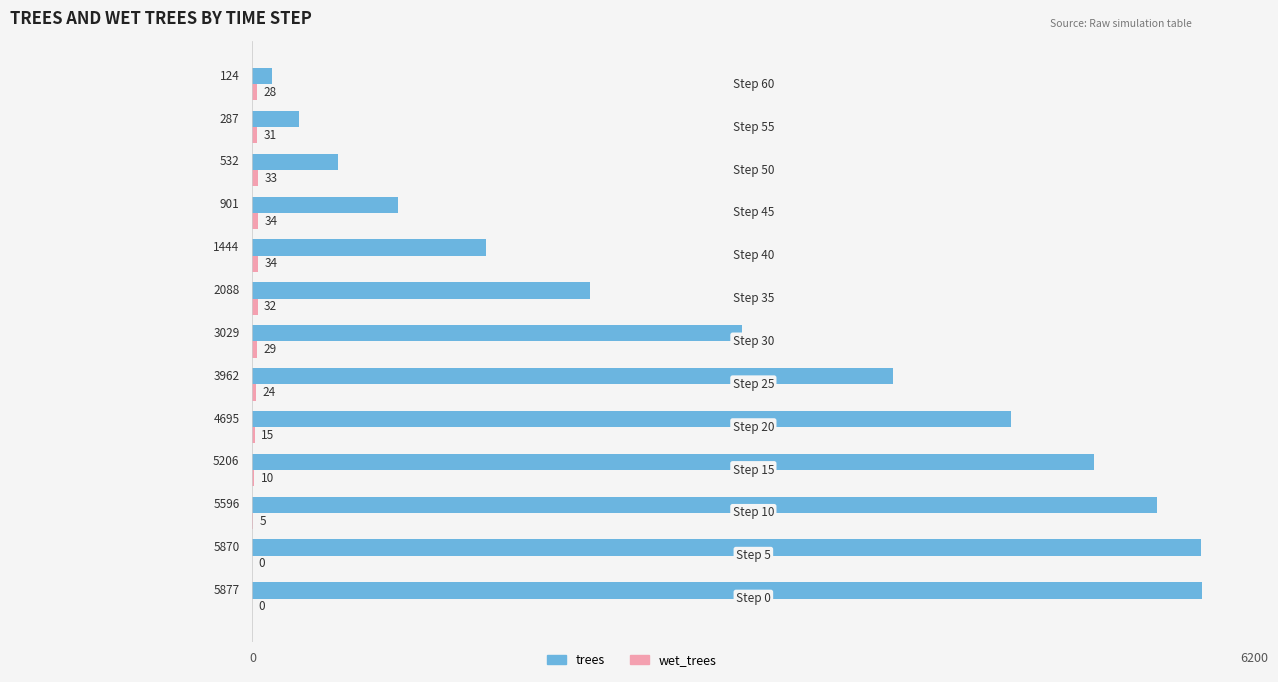

Which series has the largest total across all categories?

trees